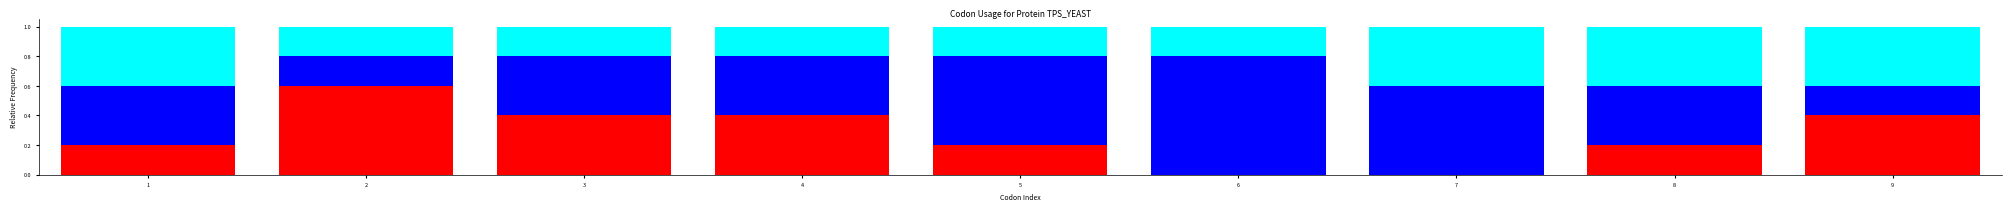

What is the total value across all series at 4?

1.0